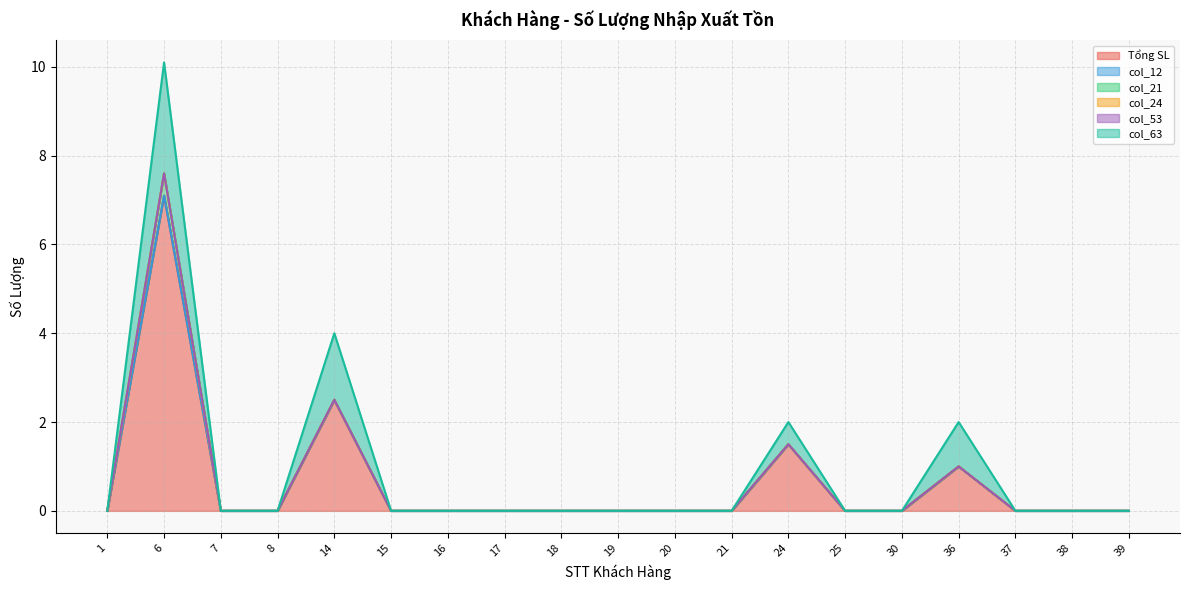

Reading left to right, transcribe all the data shown in this chart.

Tổng SL: 1=0.0	6=7.1	7=0.0	8=0.0	14=2.5	15=0.0	16=0.0	17=0.0	18=0.0	19=0.0	20=0.0	21=0.0	24=1.5	25=0.0	30=0.0	36=1.0	37=0.0	38=0.0	39=0.0
col_12: 1=0.0	6=0.0	7=0.0	8=0.0	14=0.0	15=0.0	16=0.0	17=0.0	18=0.0	19=0.0	20=0.0	21=0.0	24=0.0	25=0.0	30=0.0	36=0.0	37=0.0	38=0.0	39=0.0
col_21: 1=0.0	6=0.5	7=0.0	8=0.0	14=0.0	15=0.0	16=0.0	17=0.0	18=0.0	19=0.0	20=0.0	21=0.0	24=0.0	25=0.0	30=0.0	36=0.0	37=0.0	38=0.0	39=0.0
col_24: 1=0.0	6=0.0	7=0.0	8=0.0	14=0.0	15=0.0	16=0.0	17=0.0	18=0.0	19=0.0	20=0.0	21=0.0	24=0.0	25=0.0	30=0.0	36=0.0	37=0.0	38=0.0	39=0.0
col_53: 1=0.0	6=0.0	7=0.0	8=0.0	14=0.0	15=0.0	16=0.0	17=0.0	18=0.0	19=0.0	20=0.0	21=0.0	24=0.0	25=0.0	30=0.0	36=0.0	37=0.0	38=0.0	39=0.0
col_63: 1=0.0	6=2.5	7=0.0	8=0.0	14=1.5	15=0.0	16=0.0	17=0.0	18=0.0	19=0.0	20=0.0	21=0.0	24=0.5	25=0.0	30=0.0	36=1.0	37=0.0	38=0.0	39=0.0